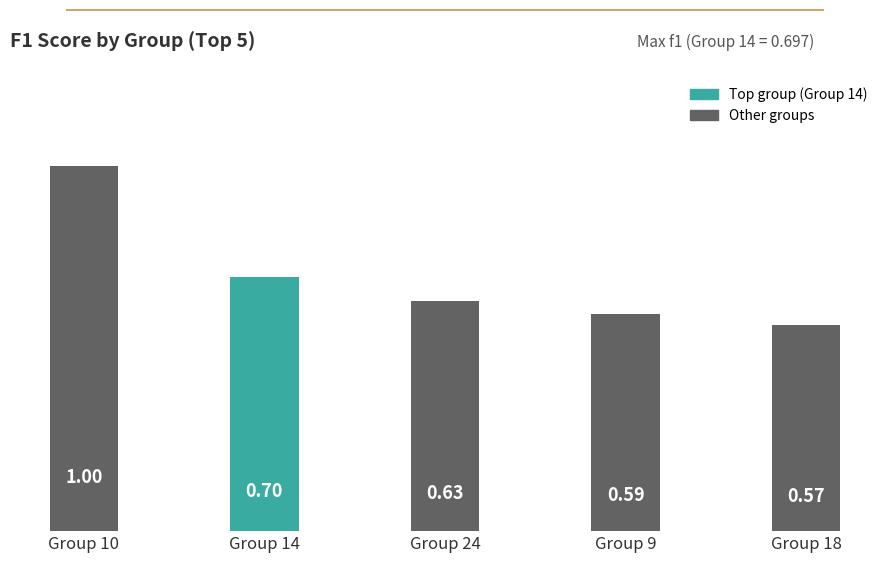

What is the sum of the values at Group 18 and Group 14?

1.3